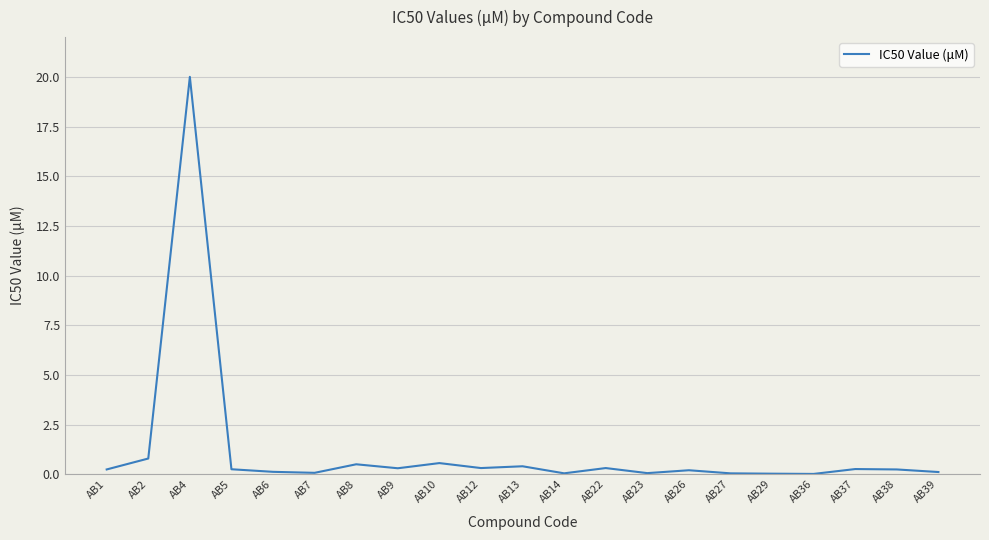

At which label is the value closest to 10?

AB2